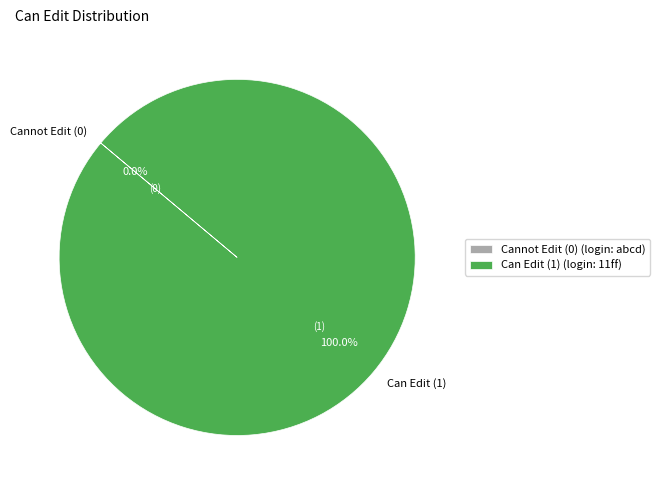

Does any single category account for the majority?

Yes